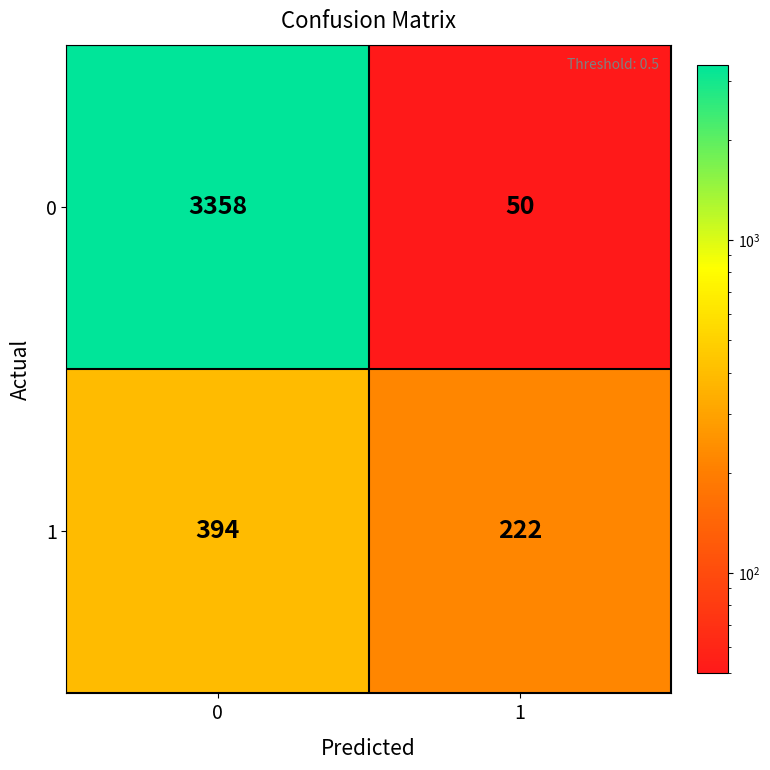

What is the difference between the 1 values at 1 and 0?

172